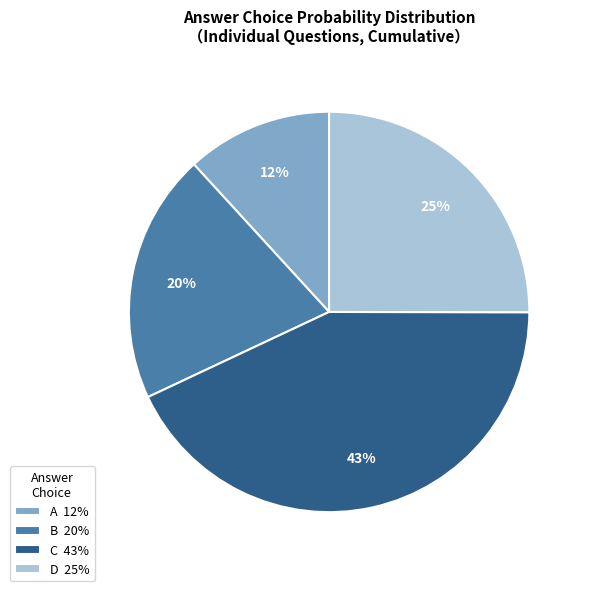

Does C 43% represent more than half of the total?

No